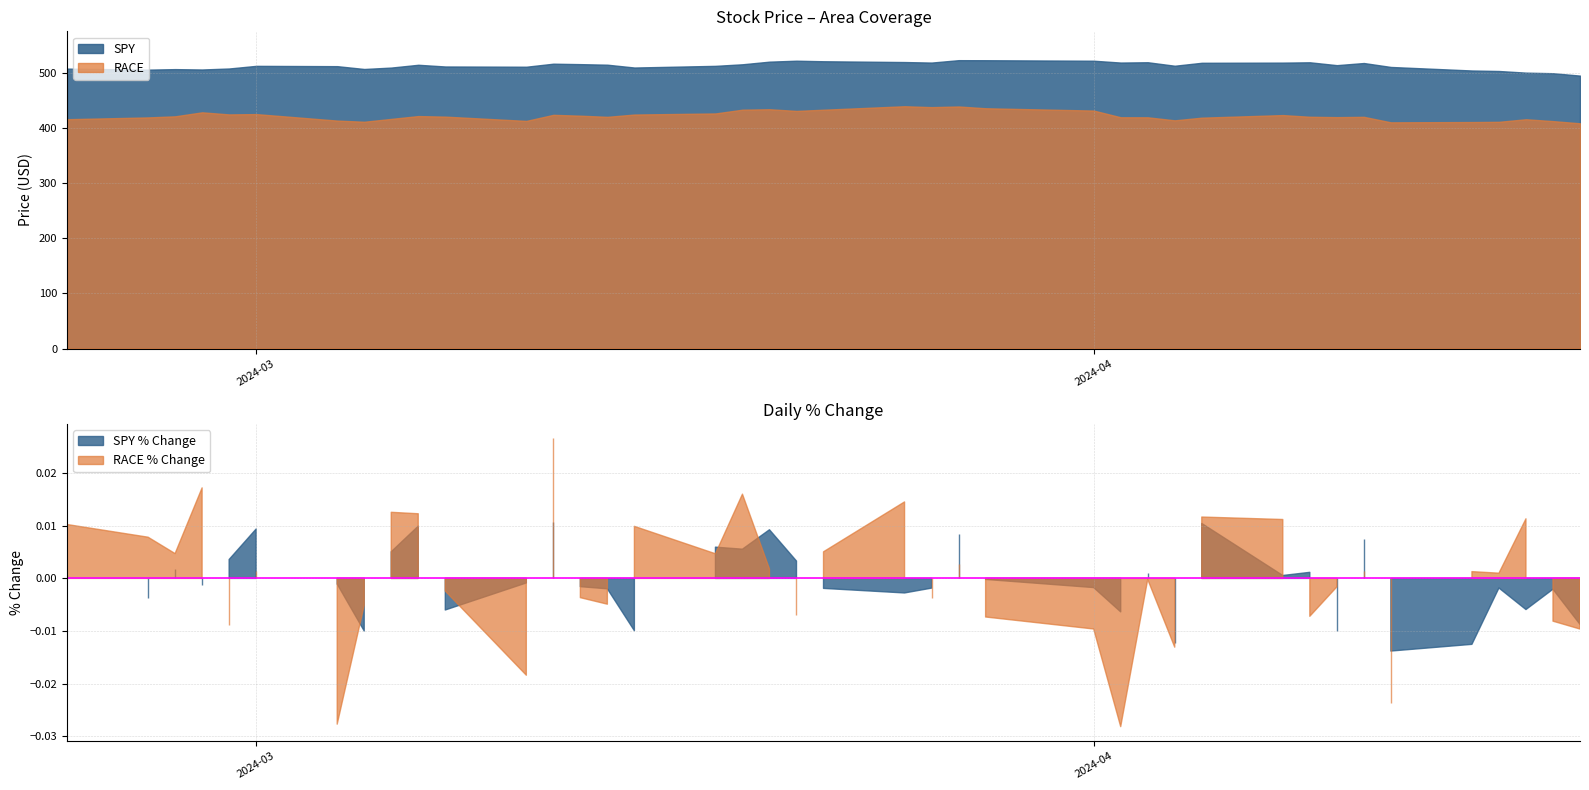

Is it true that SPY equals 769.5 at 39?

False